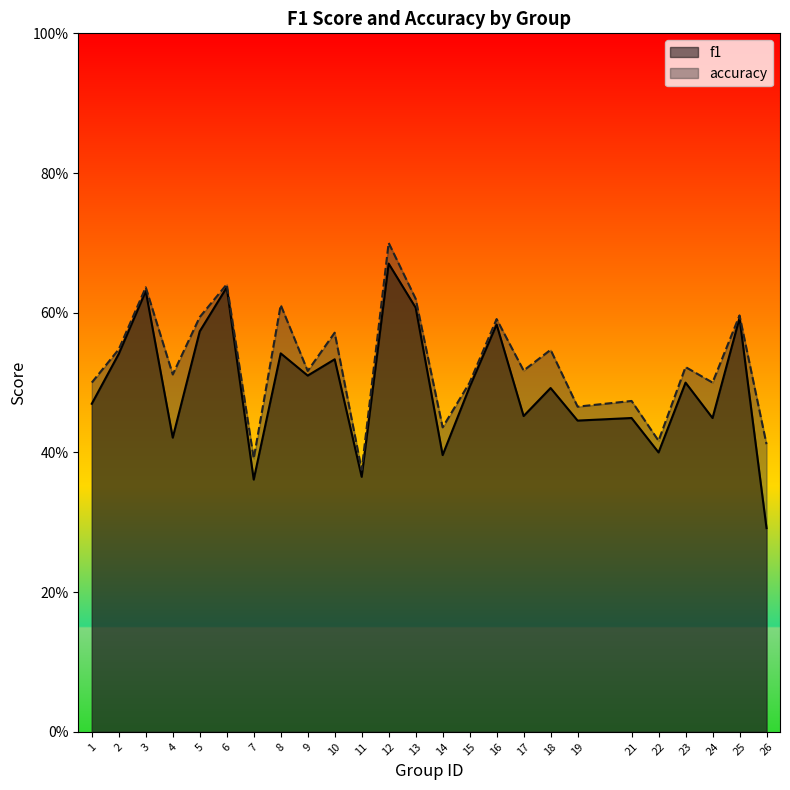

How many f1 values are between 0 and 1?

25